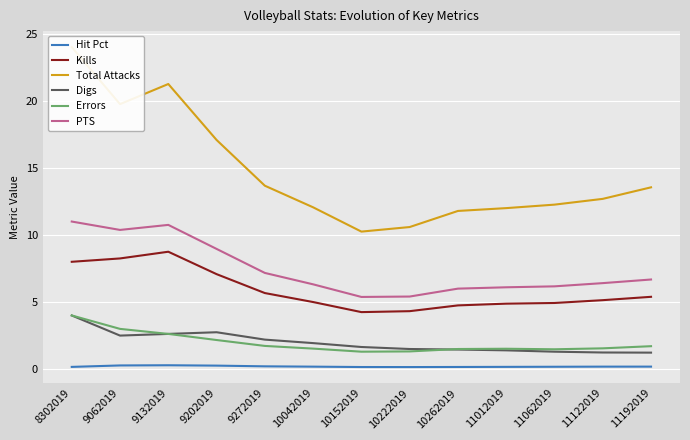

The value of Digs at 8302019 is 4.0. True or false?

True